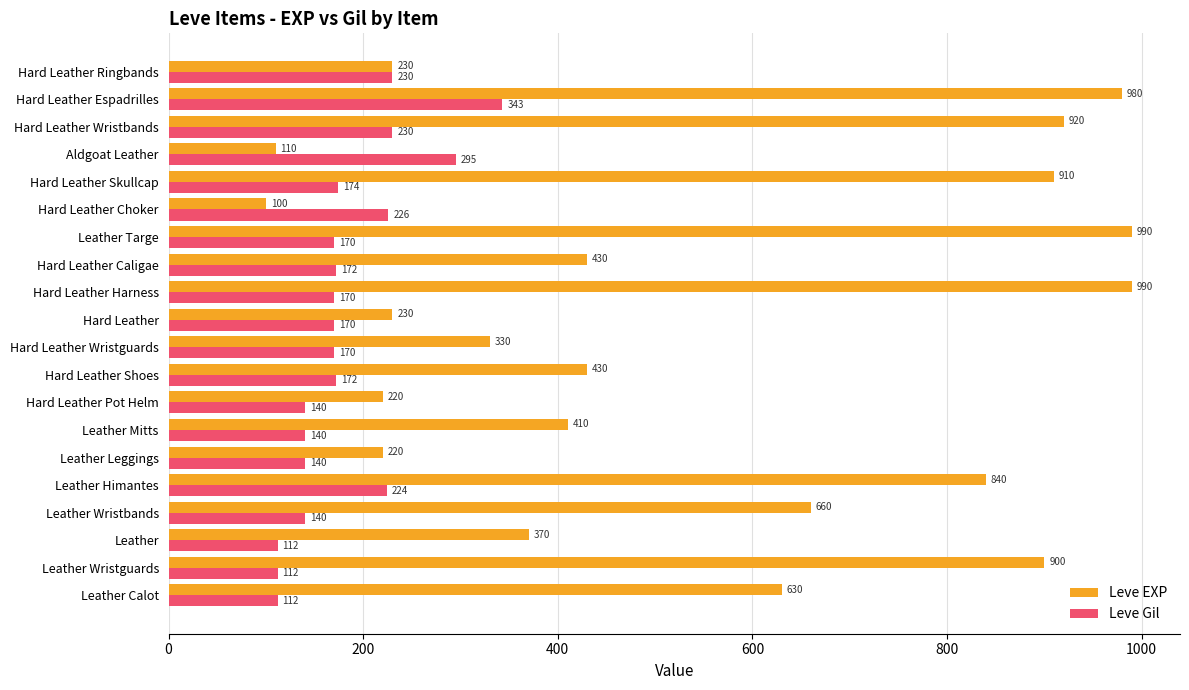

Read the Leve EXP value at Hard Leather Wristguards.

330